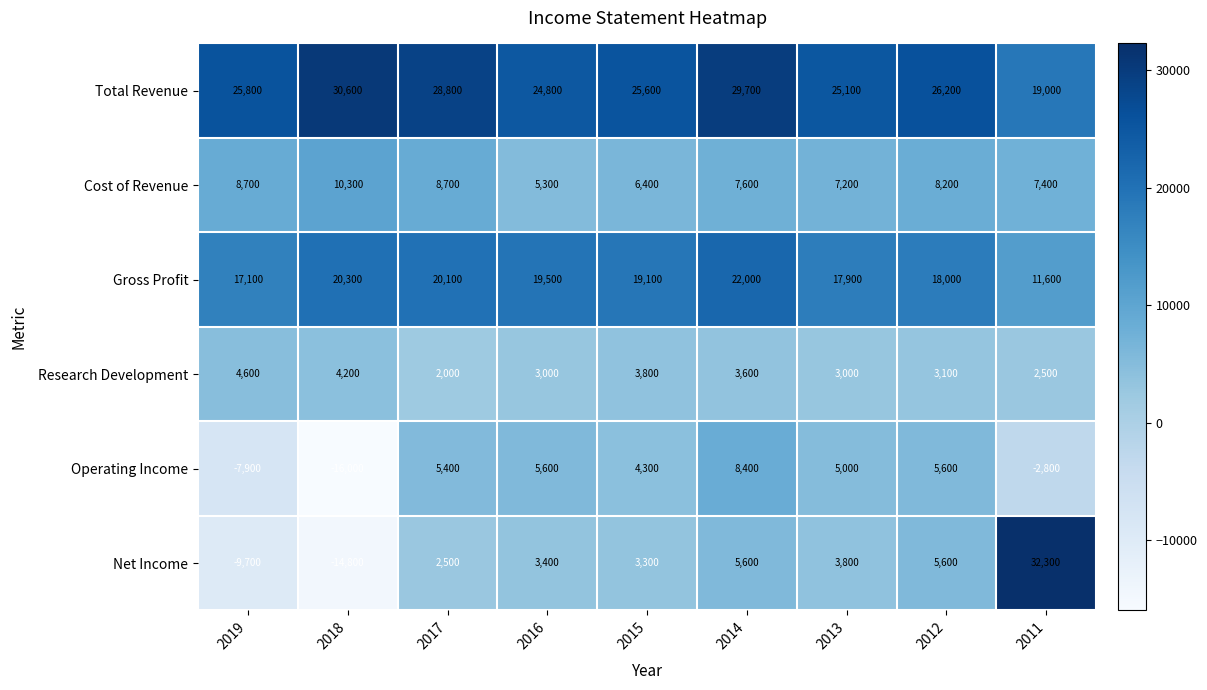

Count the number of data series in this chart.

6